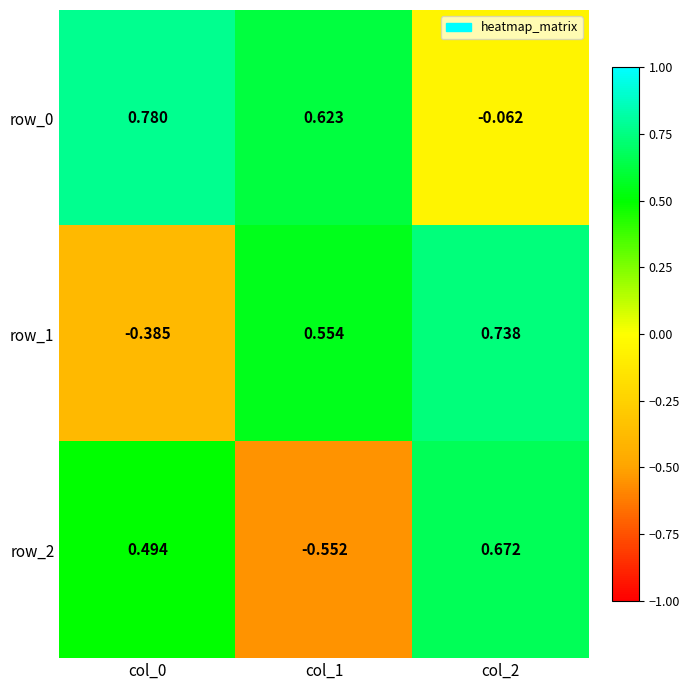

How many negative values does the row_2 series have?

1